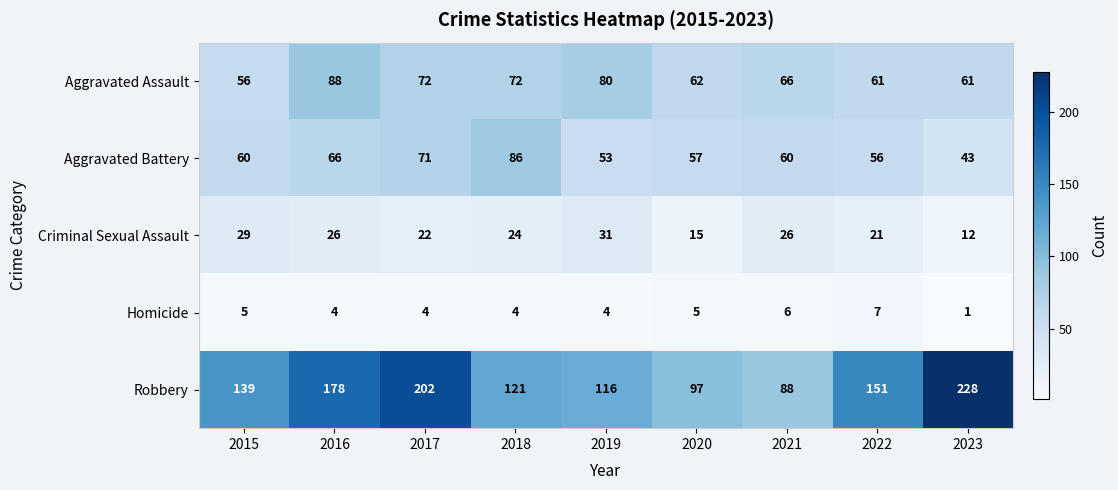

What is the total value across all series at 2022?

296